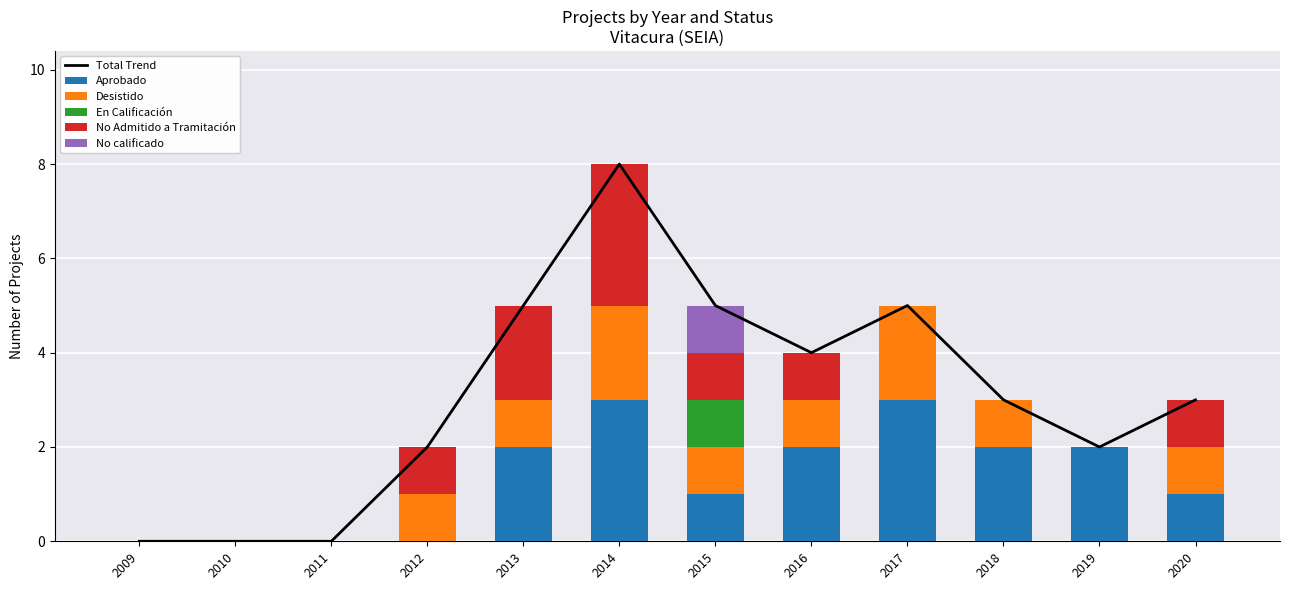

The value of Desistido at 2020 is 2. True or false?

False